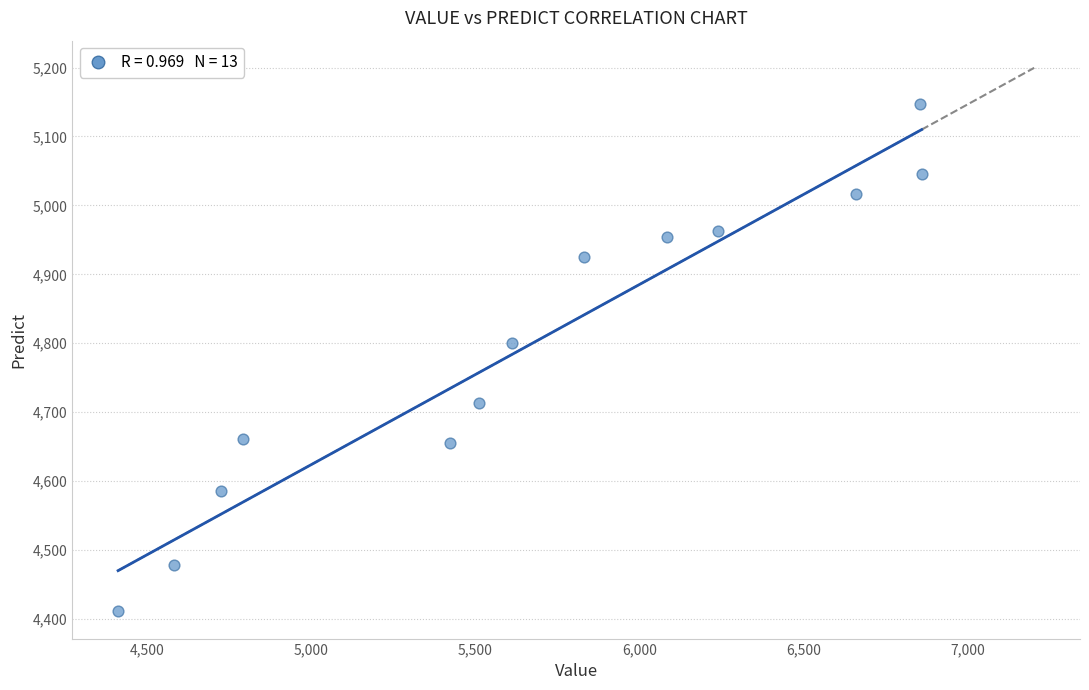

What is the range of Y values (max minus min)?

736.0